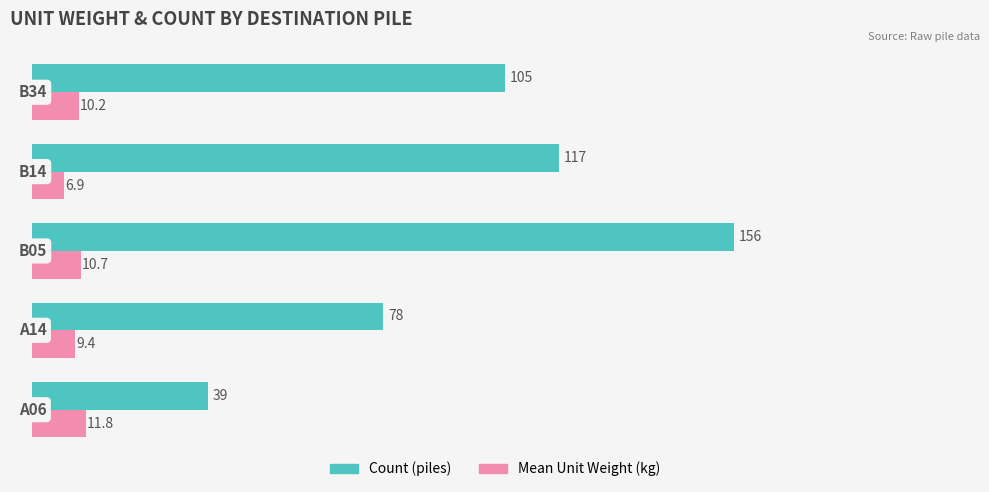

Which series has the largest total across all categories?

Count (piles)